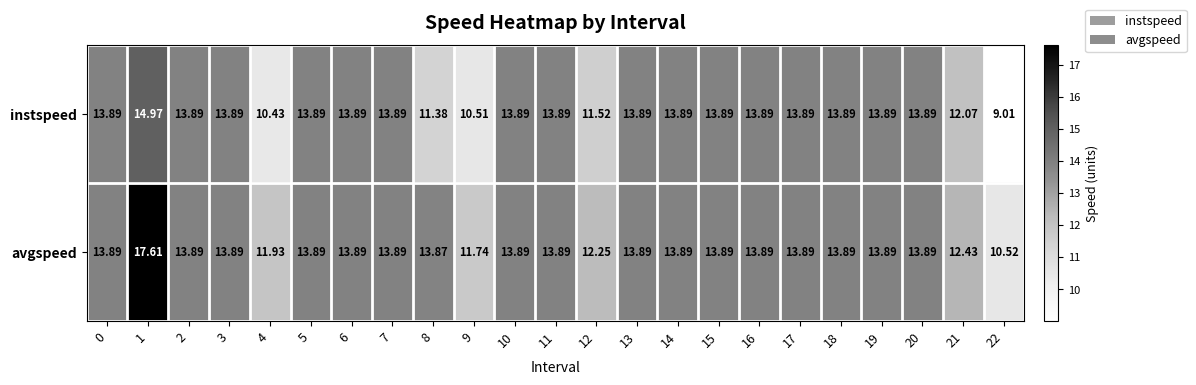

Which series has the largest total across all categories?

avgspeed